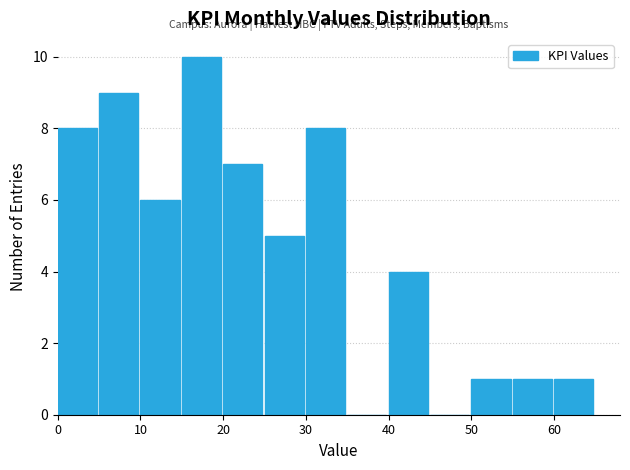

Reading left to right, transcribe this chart: for each bar, give the range it covers on the x-axis and its height. The values are not printed on the chart, so give them approximately, as read against the axis.

0 to 5: 8
5 to 10: 9
10 to 15: 6
15 to 20: 10
20 to 25: 7
25 to 30: 5
30 to 35: 8
35 to 40: 0
40 to 45: 4
45 to 50: 0
50 to 55: 1
55 to 60: 1
60 to 65: 1